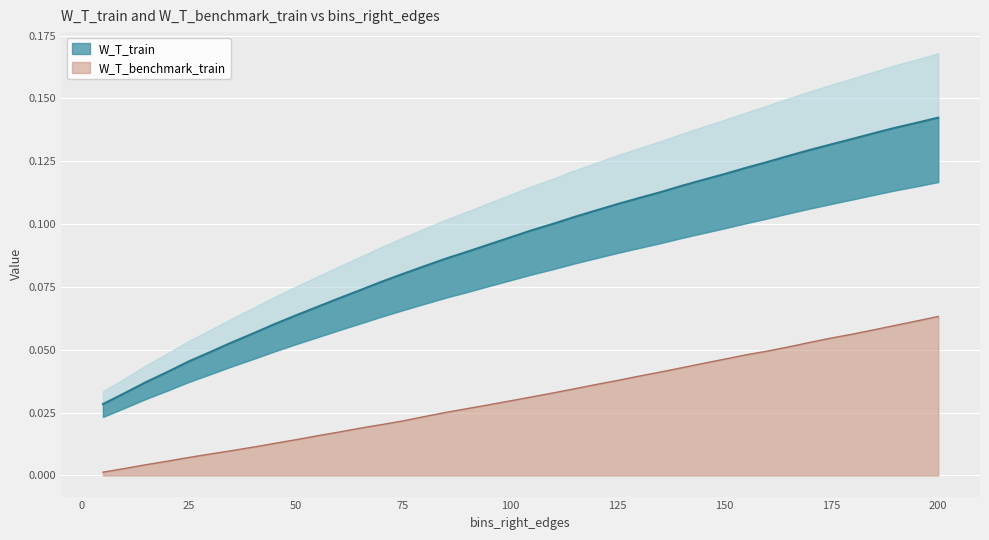

What is the value of the W_T_train point at the 7th from the left?

0.1